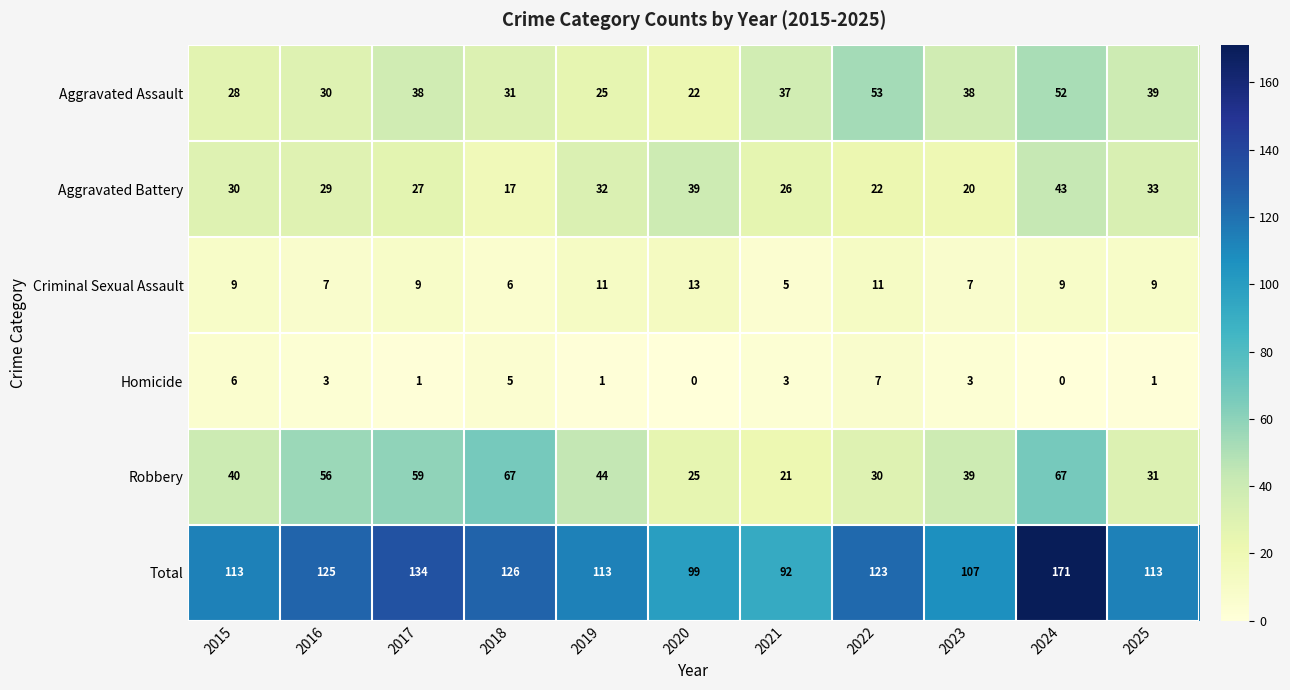

Where is Total nearest to the value 131?

2017